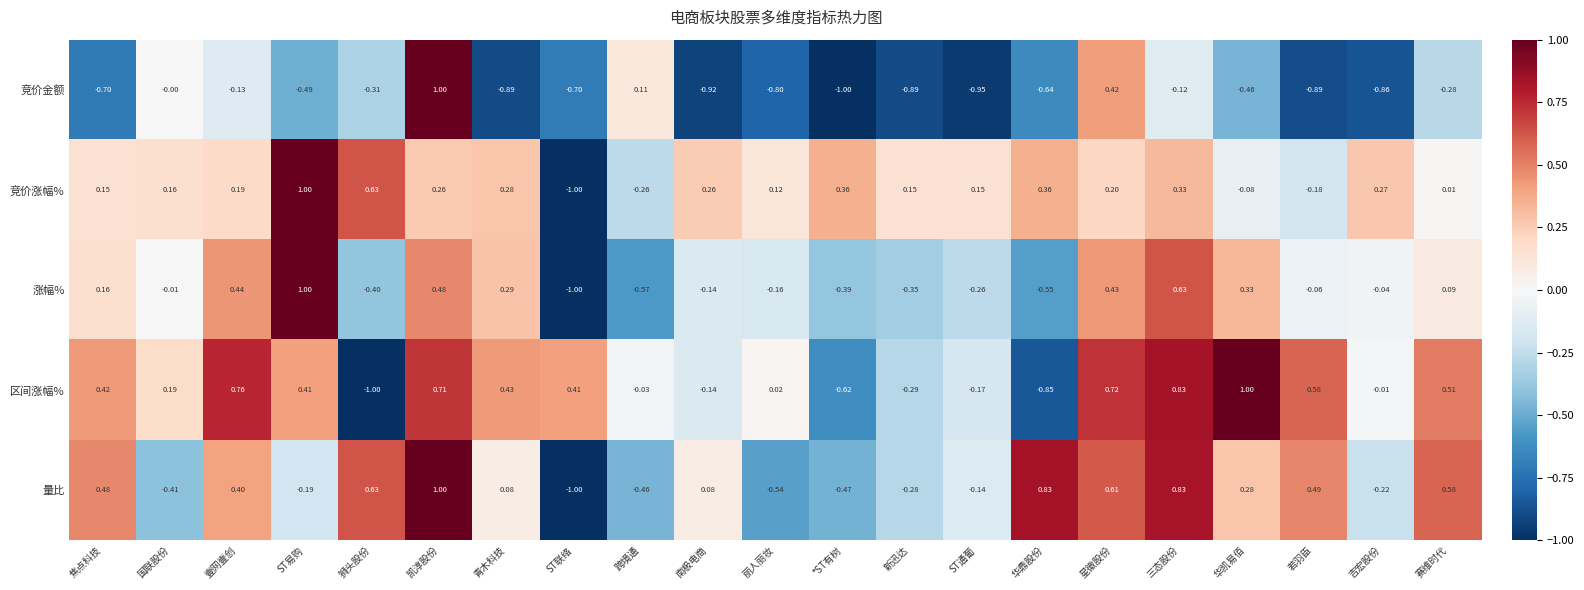

Which category has the highest value in the 区间涨幅% series?

华凯易佰